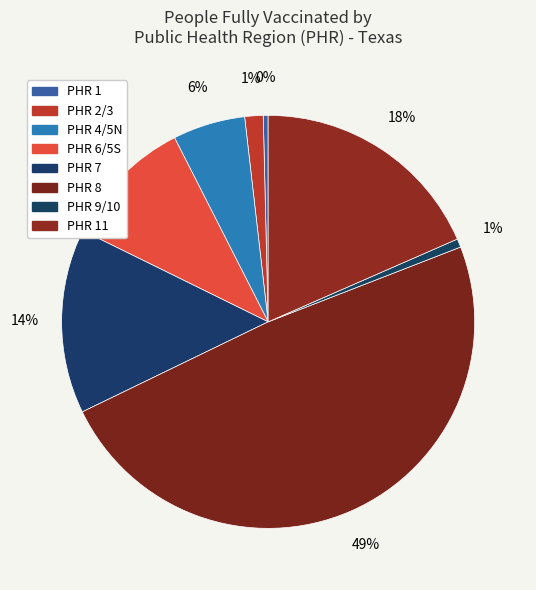

How many slices are in this pie chart?

8